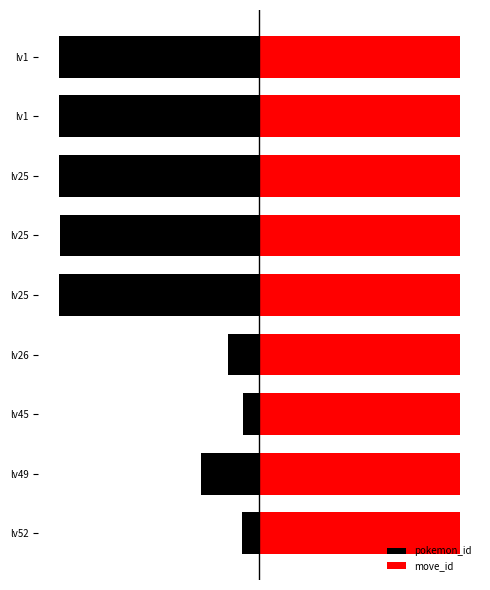

Is the value of pokemon_id at 6 greater than the value of move_id at 4?

No